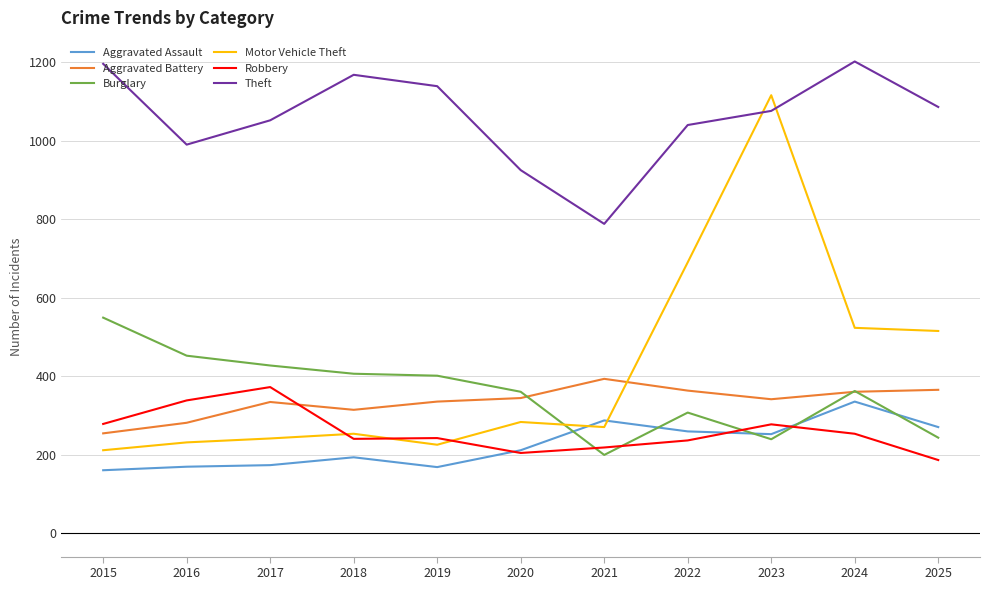

How many intersections are there between Theft and Motor Vehicle Theft?

2